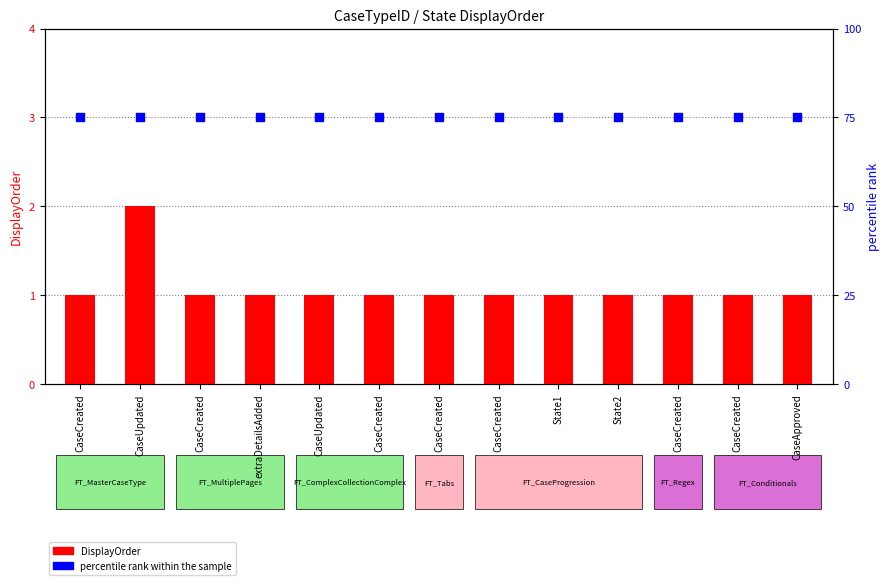

Which series contains the lowest Y value?

DisplayOrder